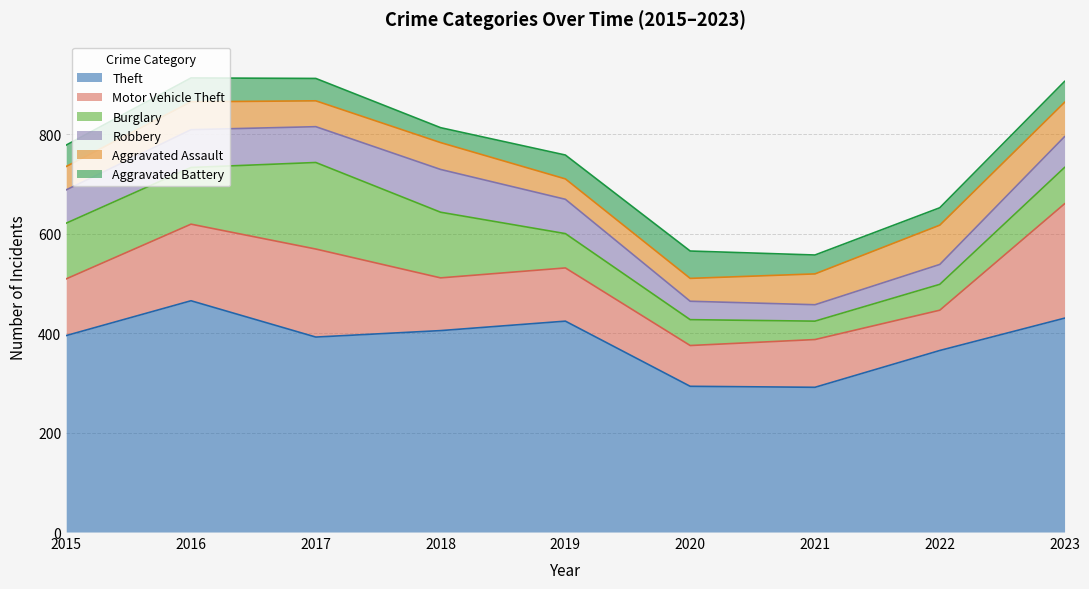

True or false: Robbery and Aggravated Assault cross at least once.

True